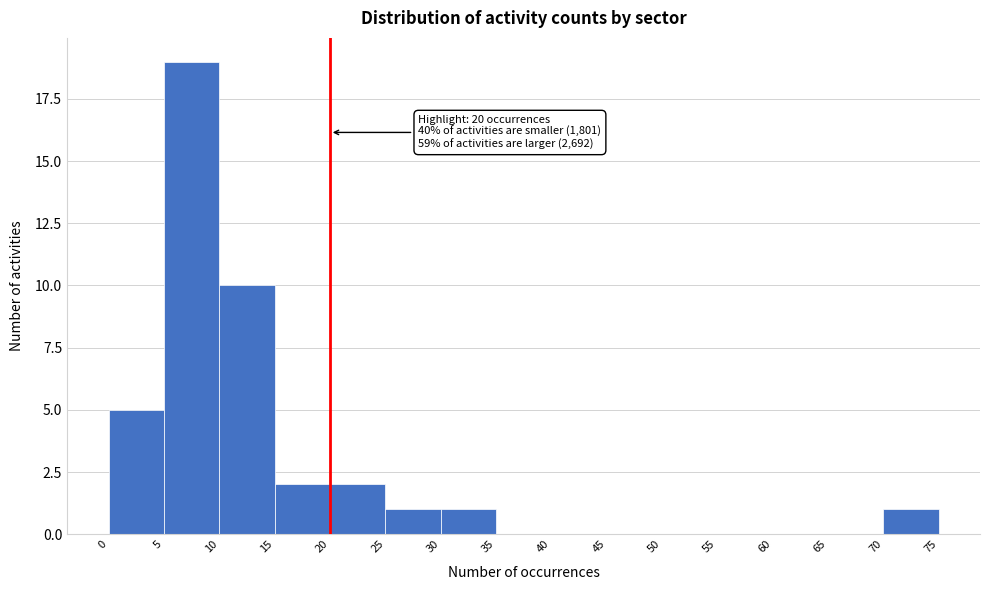

Which range on the x-axis has the tallest bar?

5 to 10